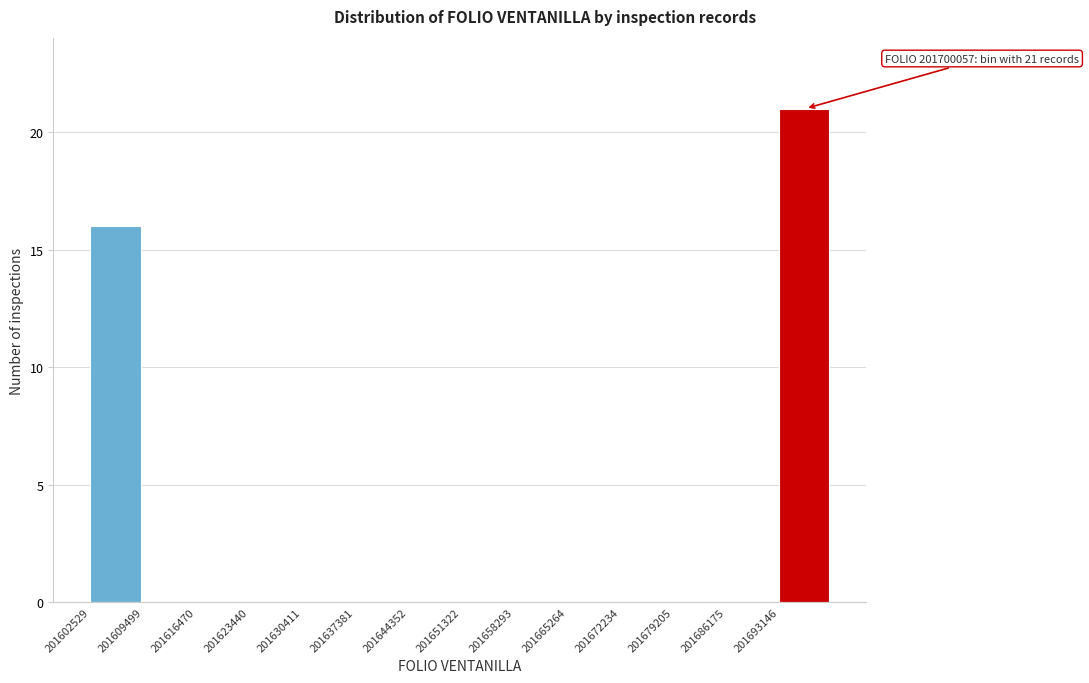

Which range on the x-axis has the tallest bar?

201693000 to 201700000